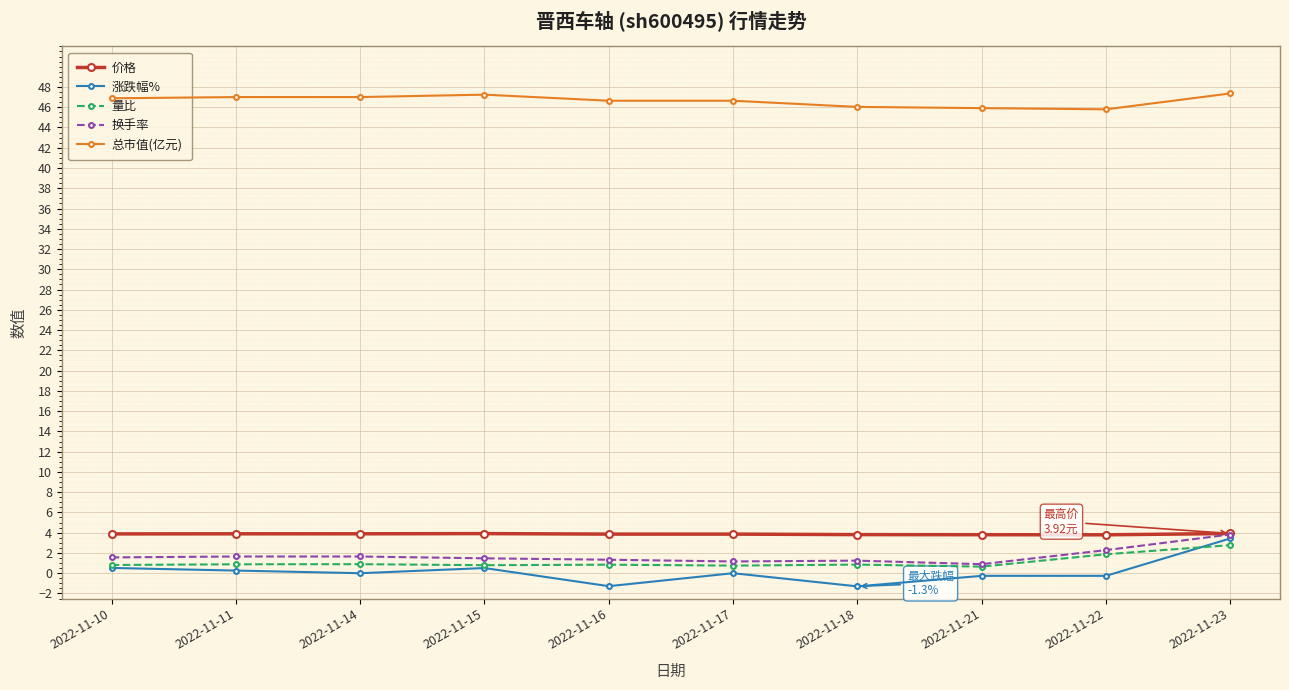

What is the sum of all 价格 values?

38.6